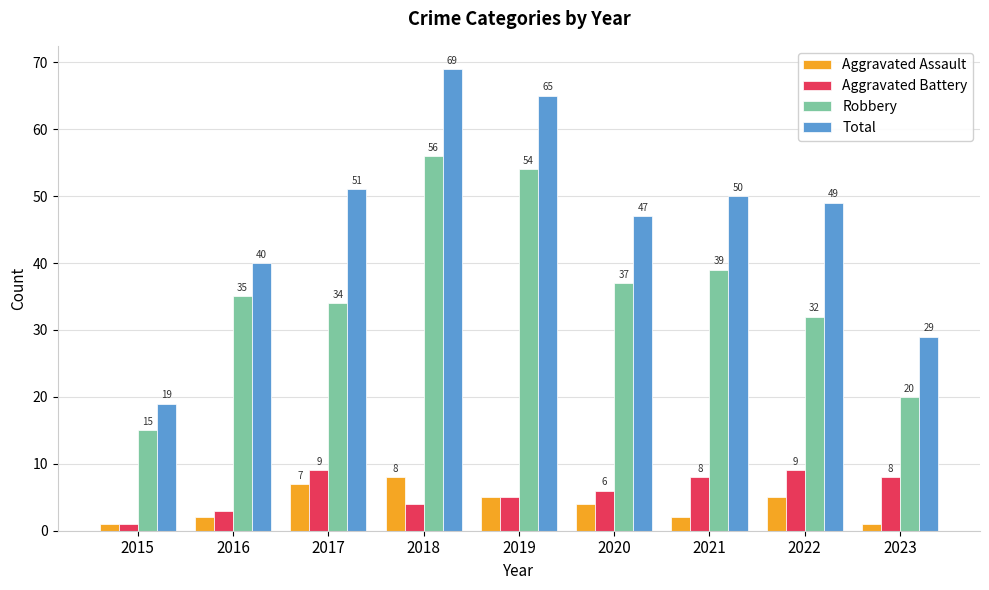

What is the value of the Total bar at the 5th from the left?

65